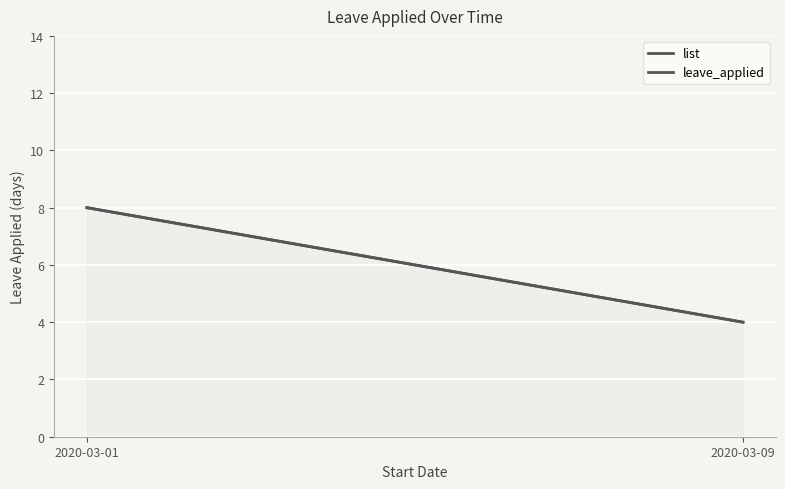

True or false: the data has more than 1 interior local peaks.

False